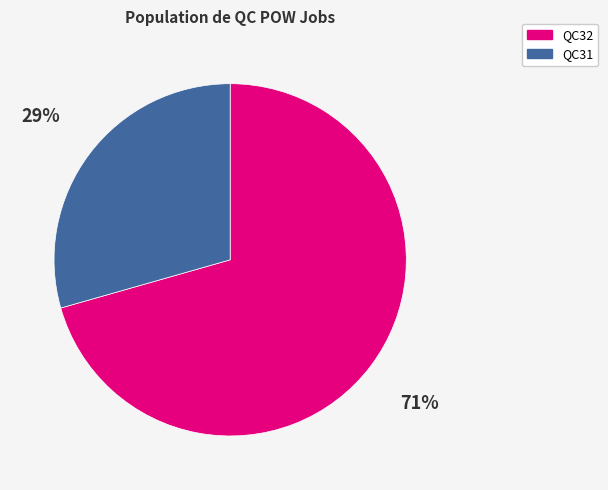

Is the sum of QC31 and QC32 greater than half?

Yes